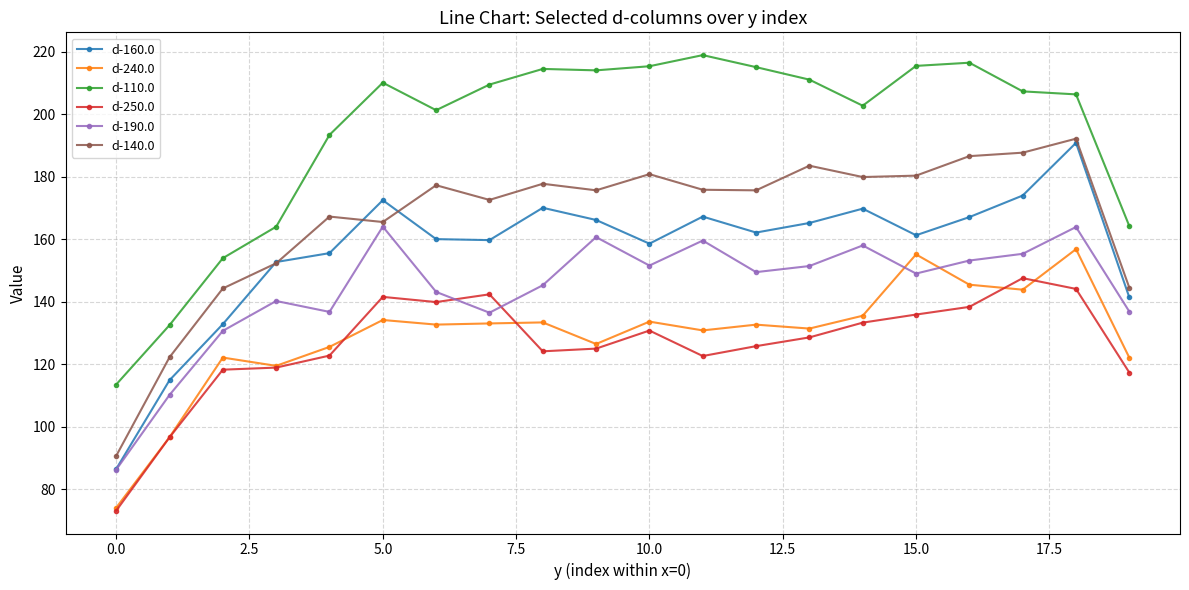

What is the value of the d-110.0 point at the 13th from the left?

215.1